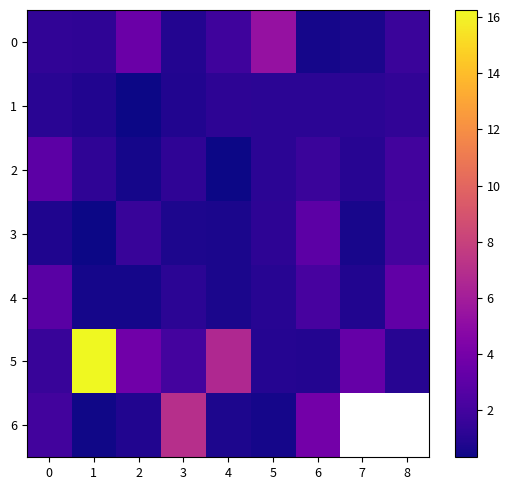

How many values in the 5 series exceed 2?

5